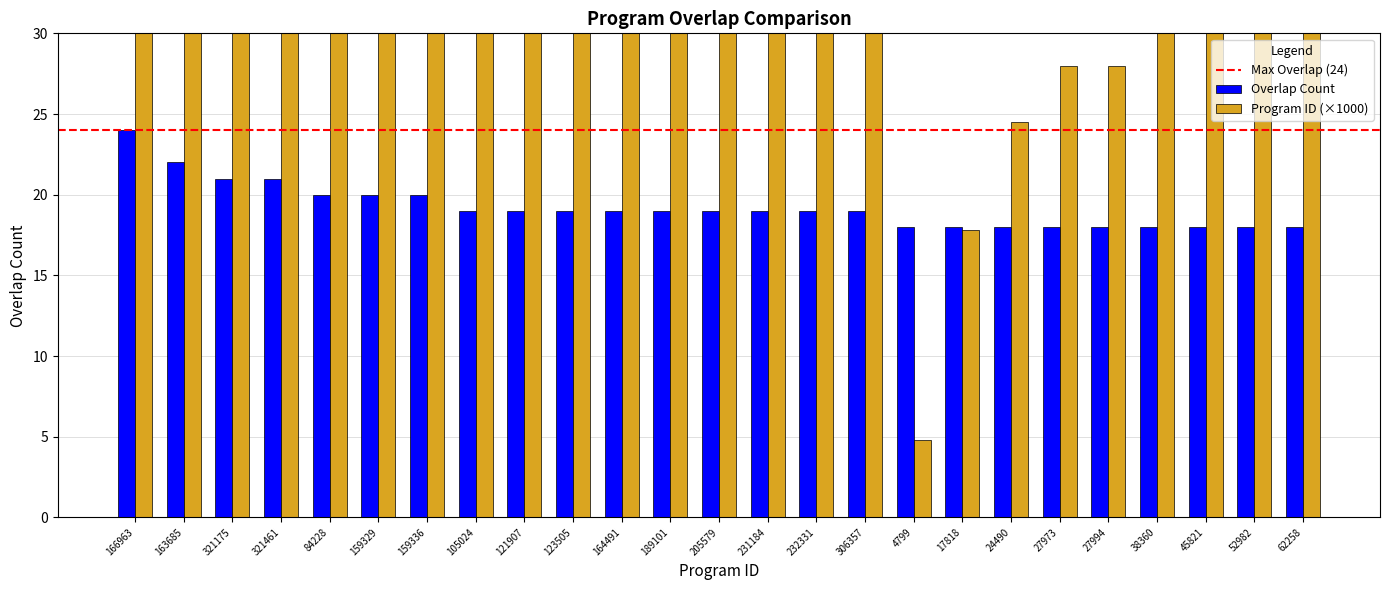

How many bars are there in each group?

2